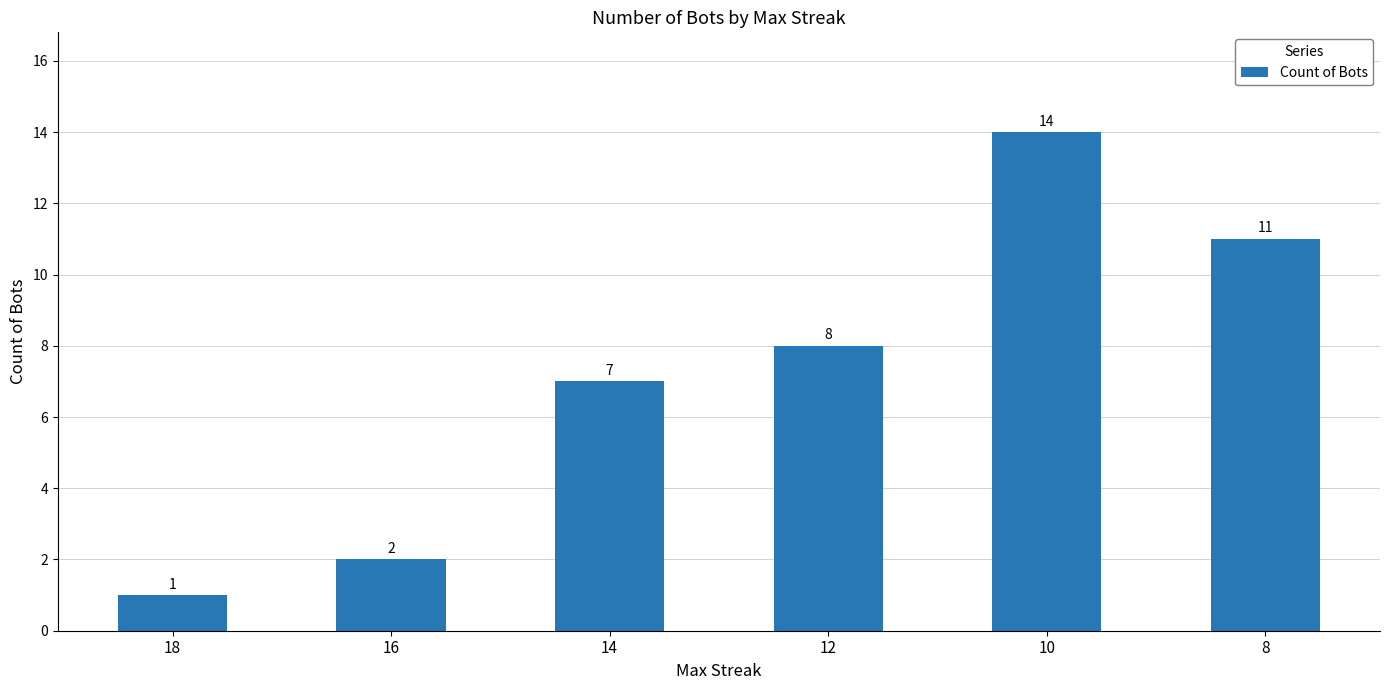

True or false: the data shows 12 at 14.

False